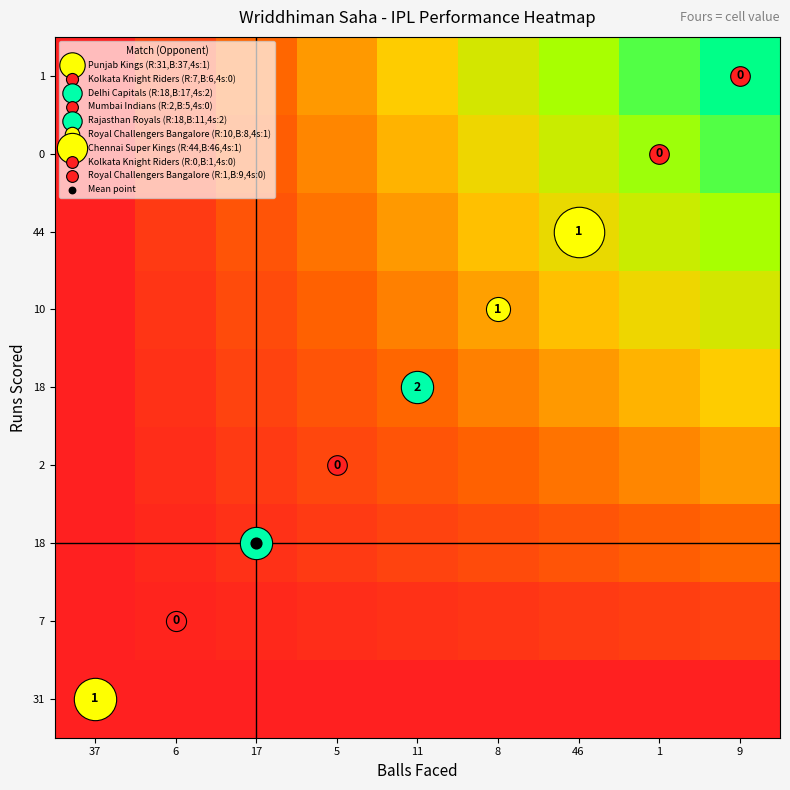

What is the total value across all series at 46?

3.4